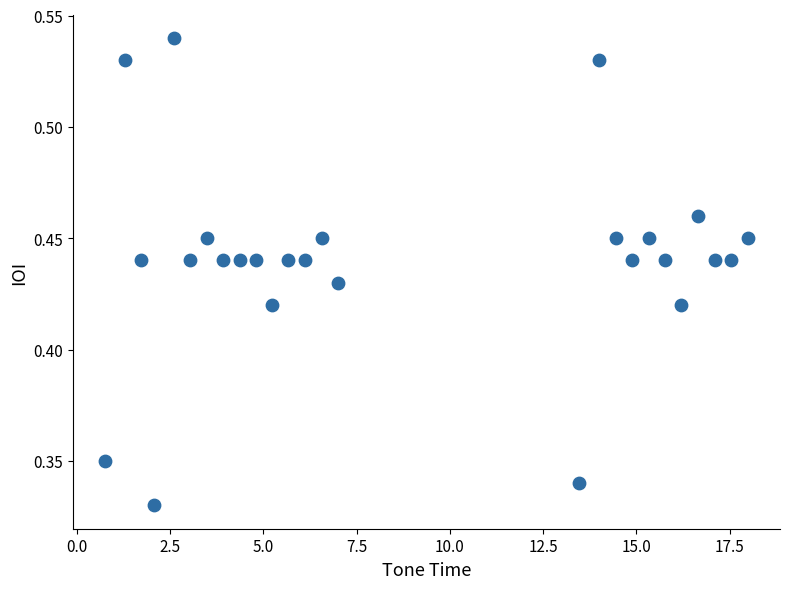

What is the range of X values (max minus min)?

17.2